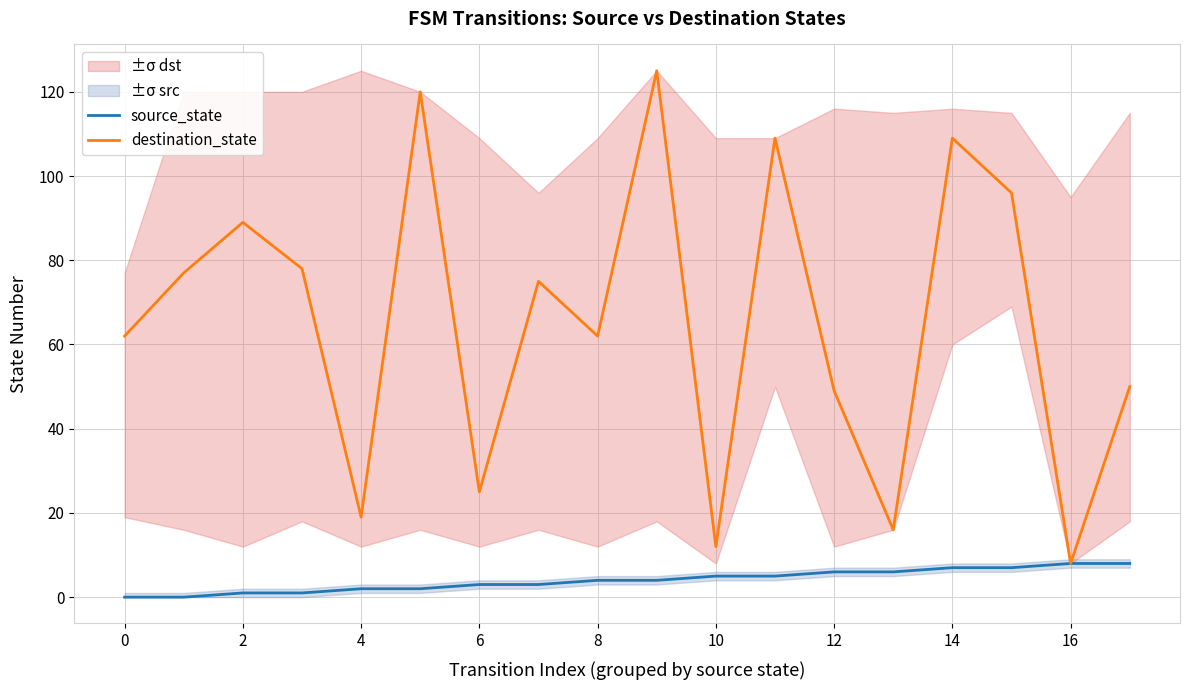

Does the chart have visible grid lines?

Yes